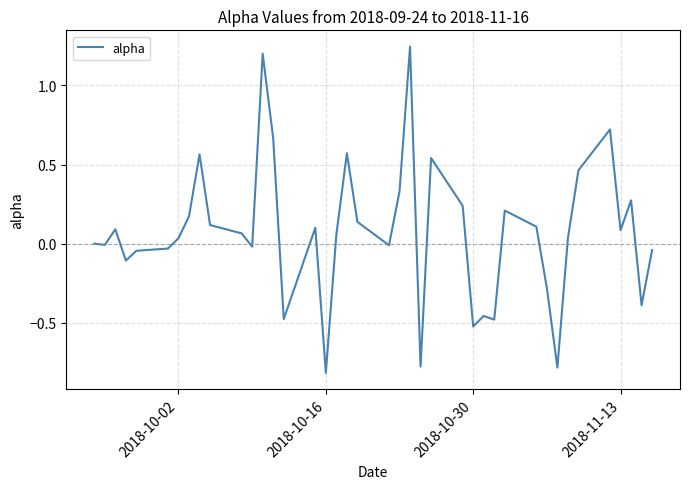

How many lines are shown in the chart?

1